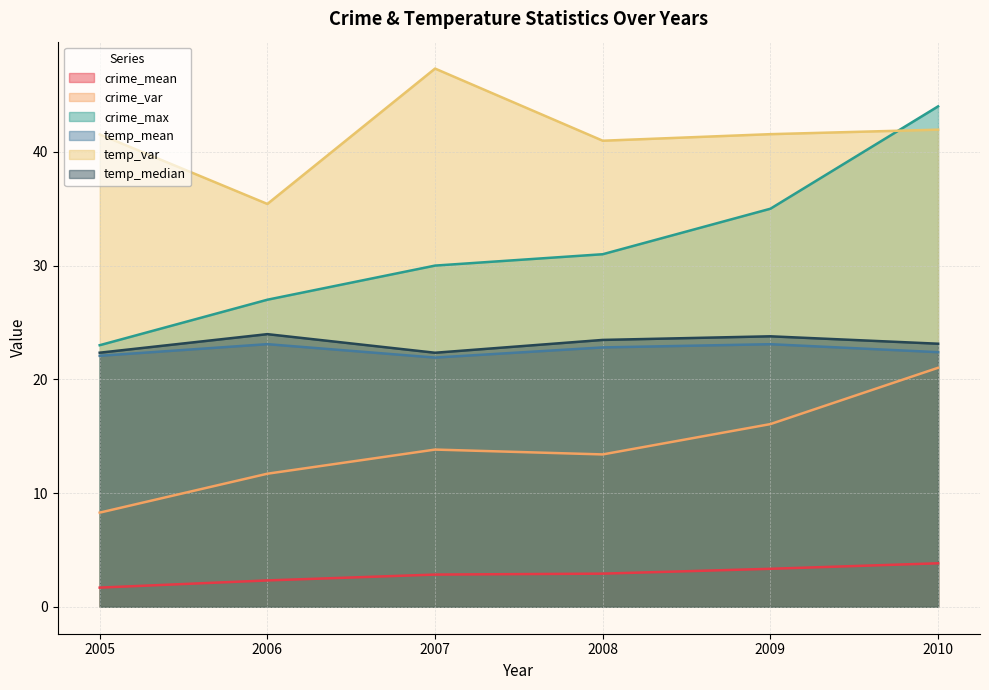

What is the minimum value shown in the chart?

1.7